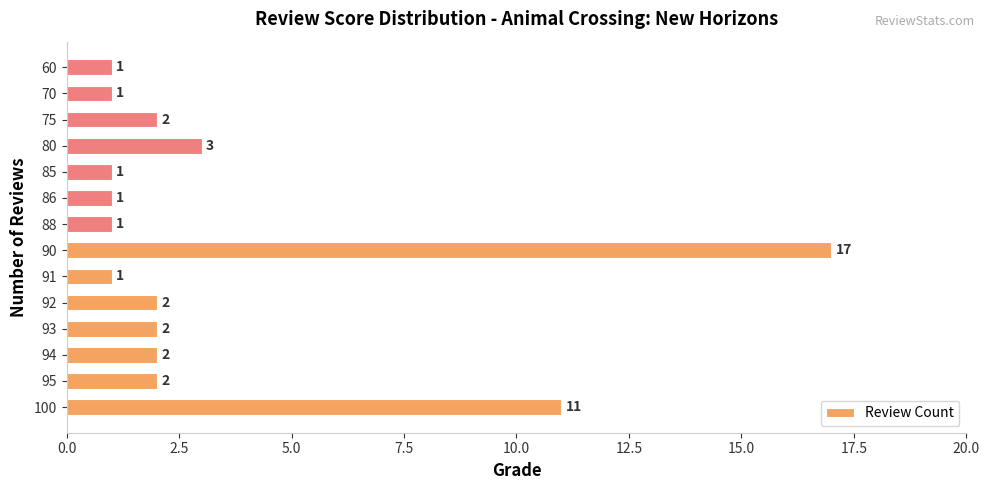

Which has a higher value, 93 or 60?

93